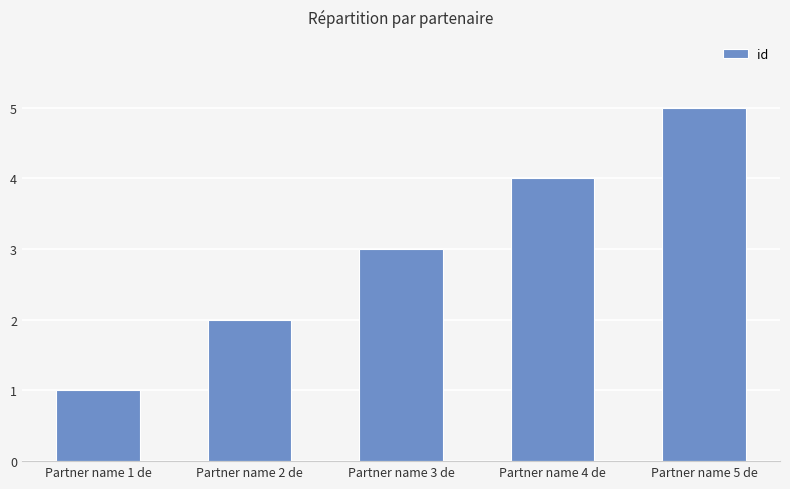

What is the ratio of the value at Partner name 1 de to the value at Partner name 3 de?

0.3